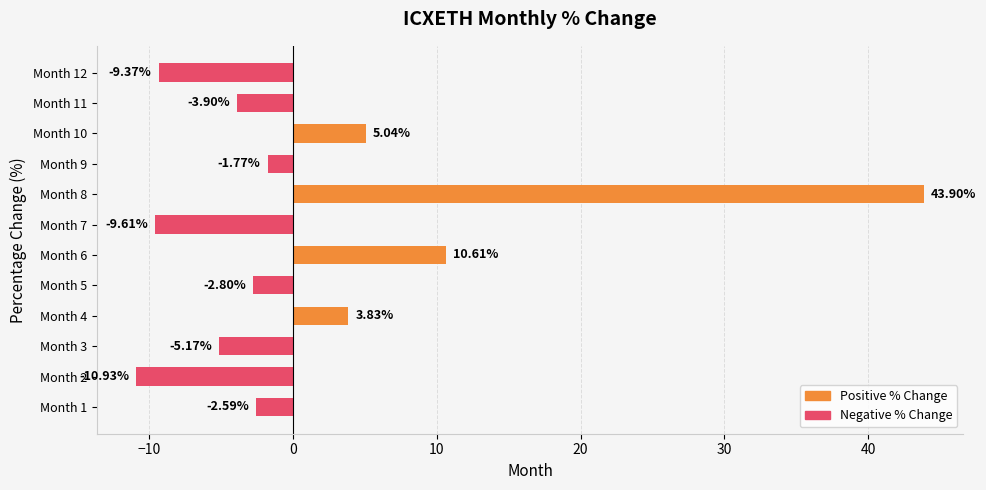

Rank the categories by value from lowest to highest.

Month 2, Month 7, Month 12, Month 3, Month 11, Month 5, Month 1, Month 9, Month 4, Month 10, Month 6, Month 8